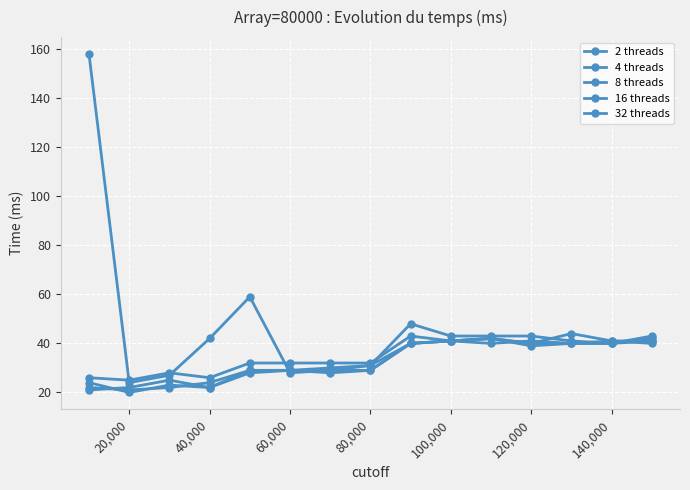

What is the highest value of the 16 threads series?

42